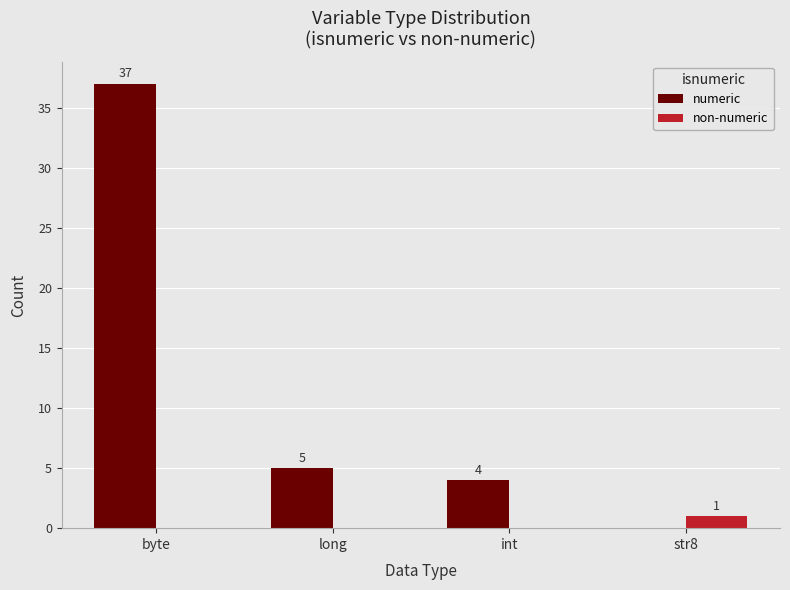

What is the greatest value displayed?

37